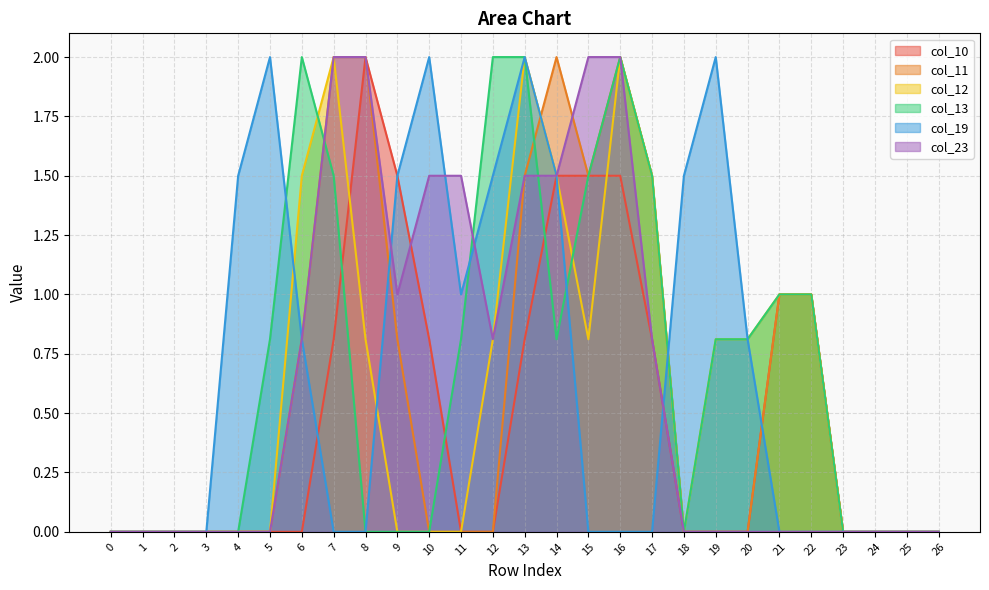

What is the sum of the col_12 values at 26 and 15?

0.8